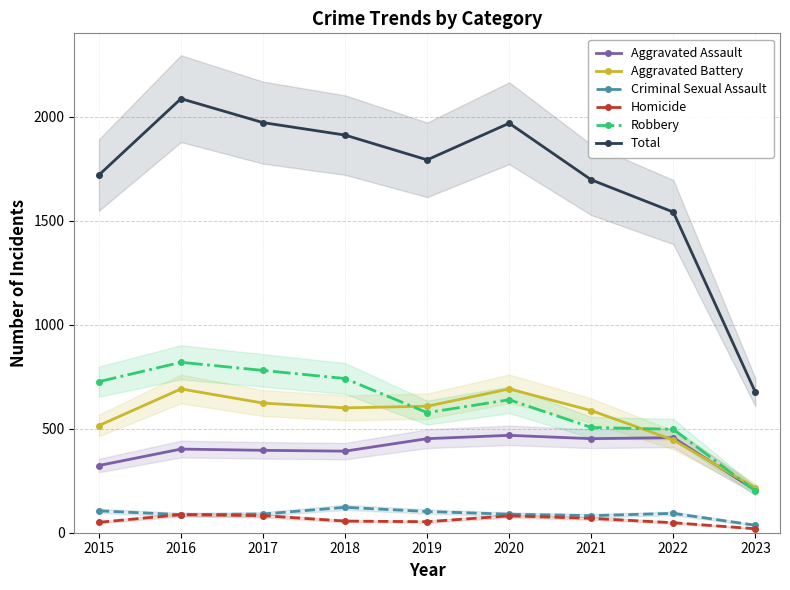

Count the number of categories in the chart.

9